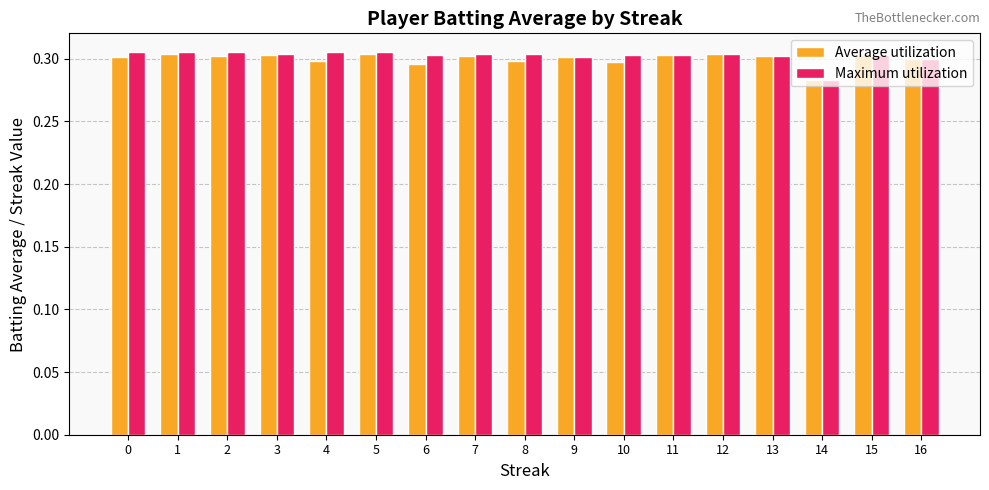

What is the total value across all series at 1?

0.6